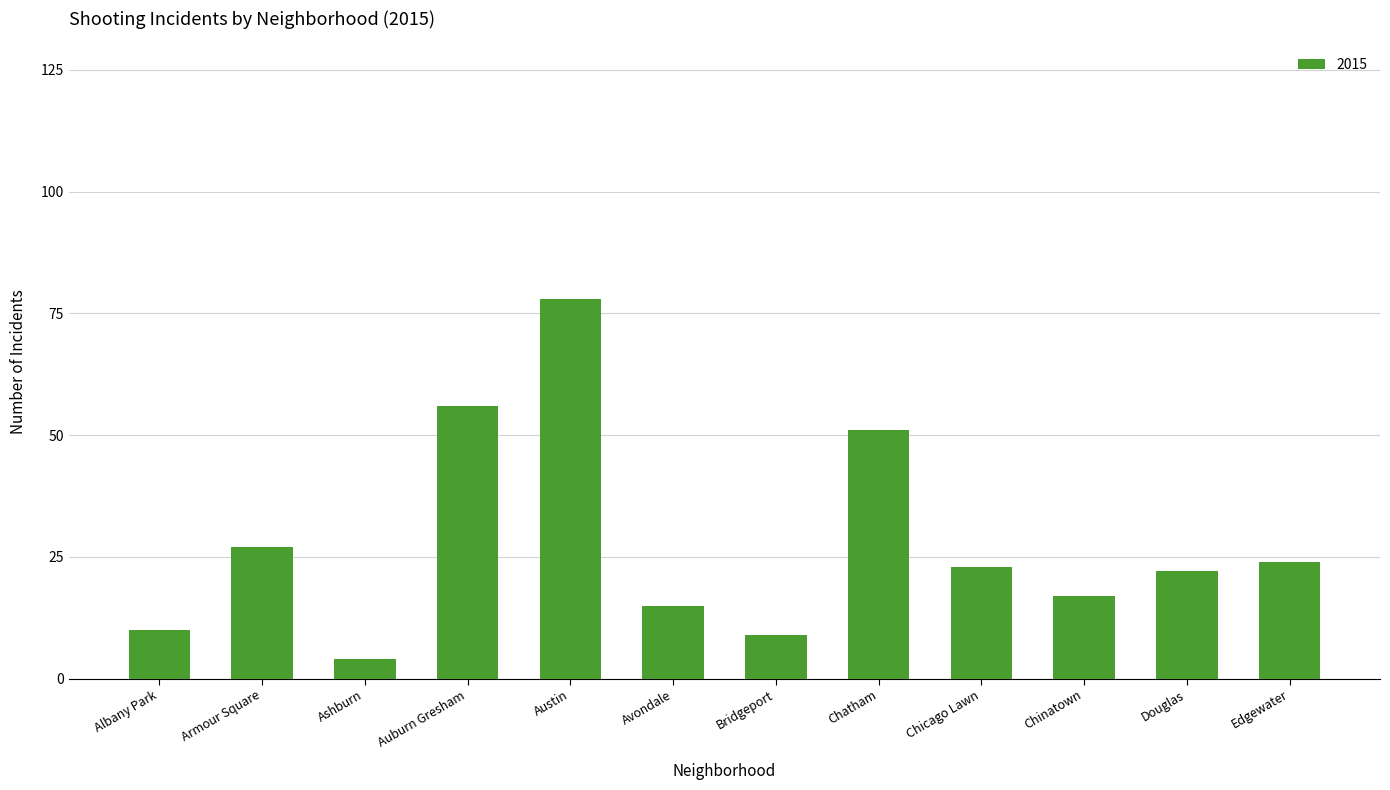

Which has a higher value, Armour Square or Auburn Gresham?

Auburn Gresham